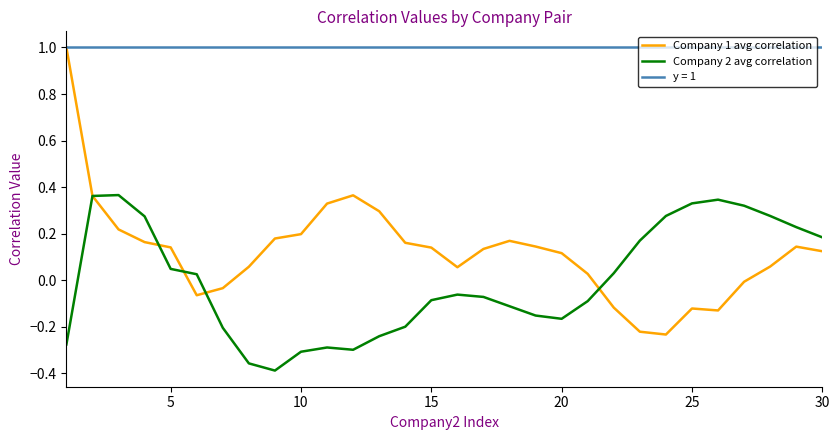

Which series has the widest spread of values?

Company 1 avg correlation